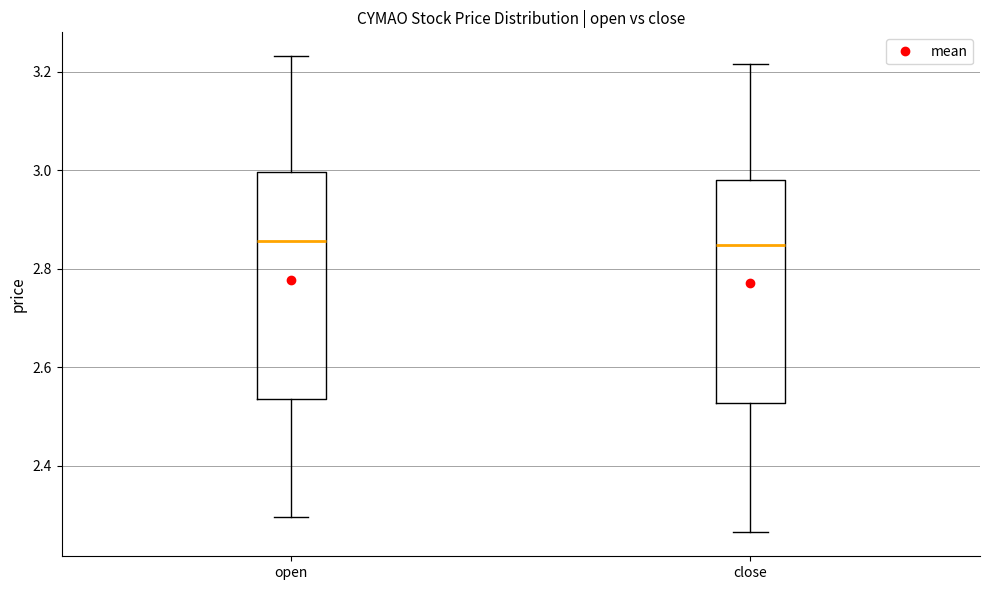

Where is the upper edge of the box for open on the y-axis? The values are not printed on the chart, so give them approximately, as read against the axis.

3.00